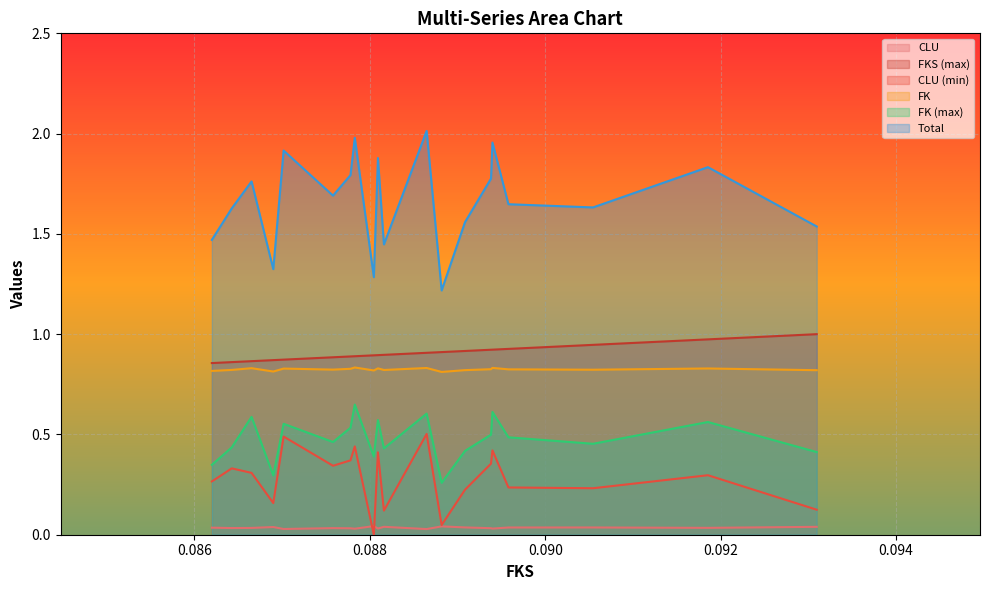

True or false: Total and CLU (min) intersect in this chart.

False